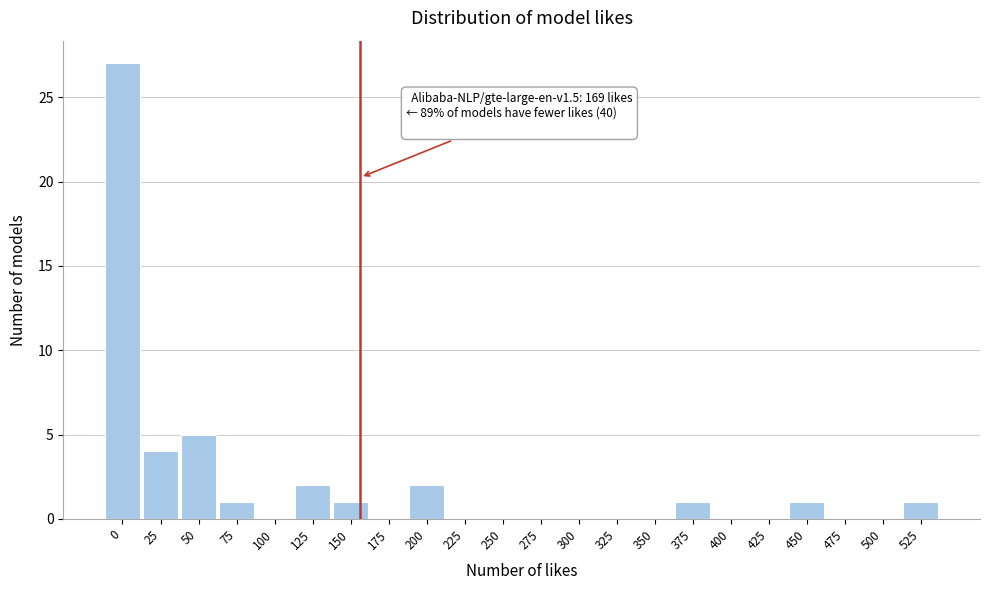

Reading left to right, transcribe all the data shown in this chart.

0=27	25=4	50=5	75=1	100=0	125=2	150=1	175=0	200=2	225=0	250=0	275=0	300=0	325=0	350=0	375=1	400=0	425=0	450=1	475=0	500=0	525=1